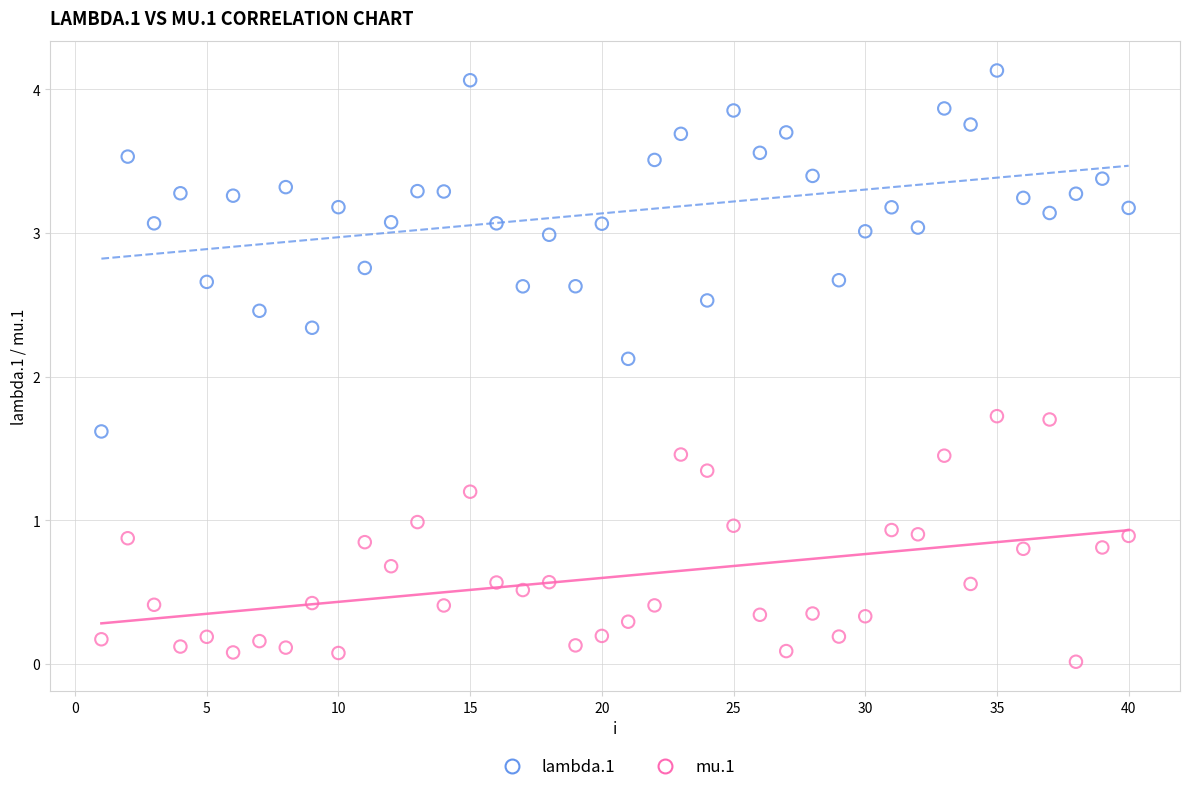

Across all series, what Y value is closest to 2?

2.1